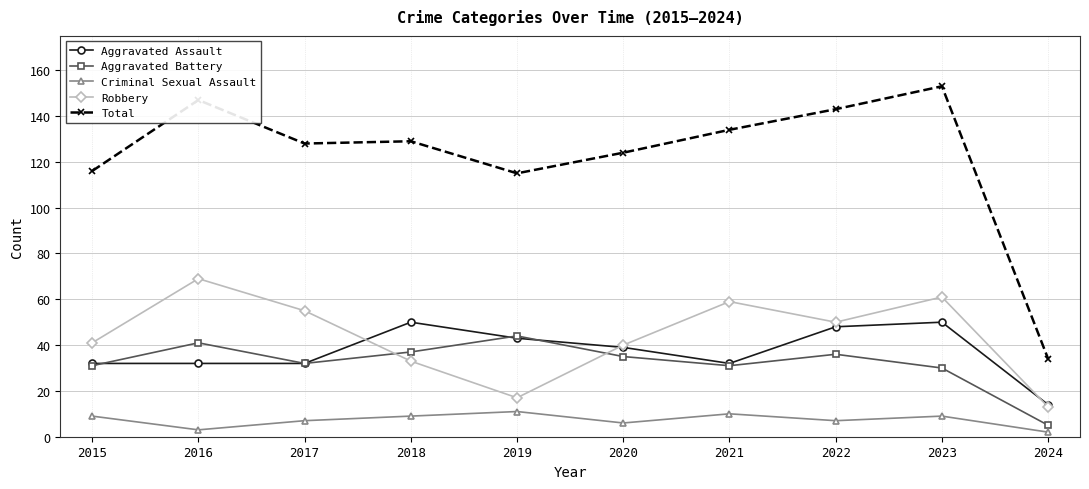

What is the value of the Criminal Sexual Assault point at the 1st from the left?

9